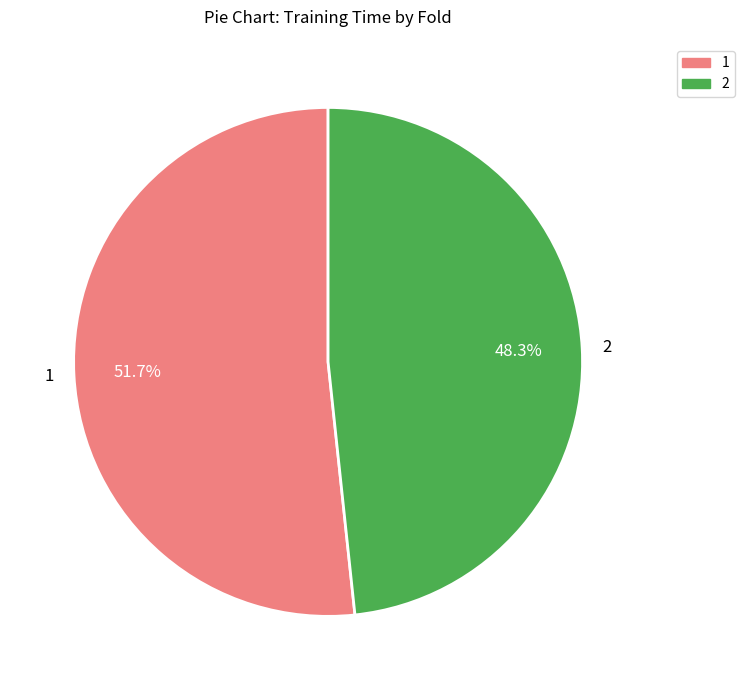

Rank the categories by value from lowest to highest.

2, 1